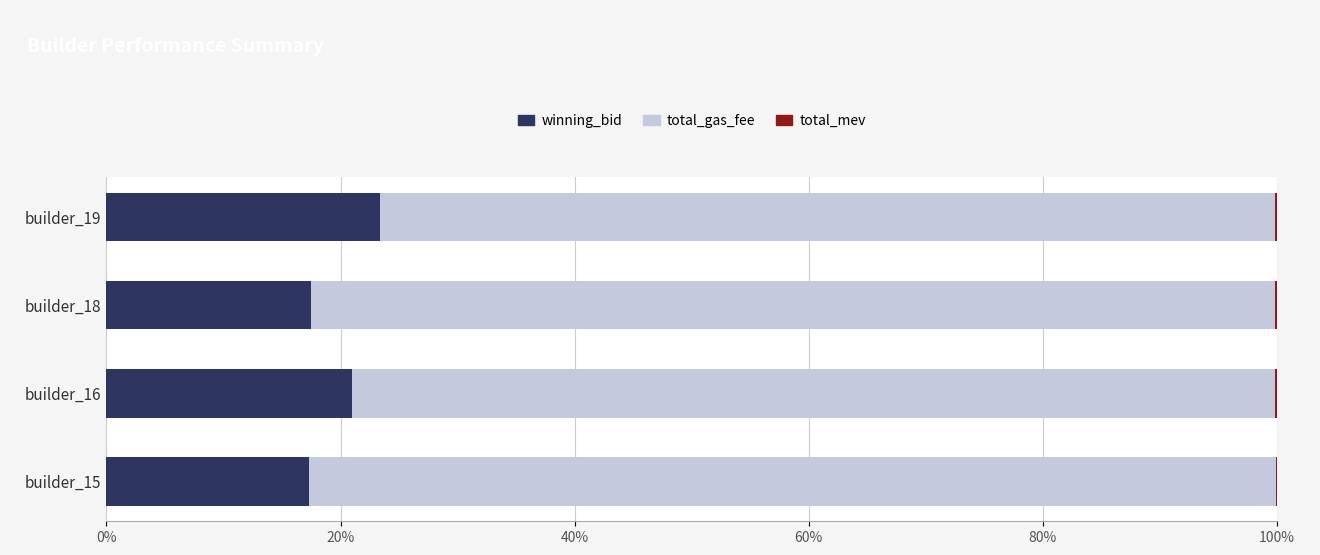

Is it true that winning_bid equals 7.4 at builder_15?

False